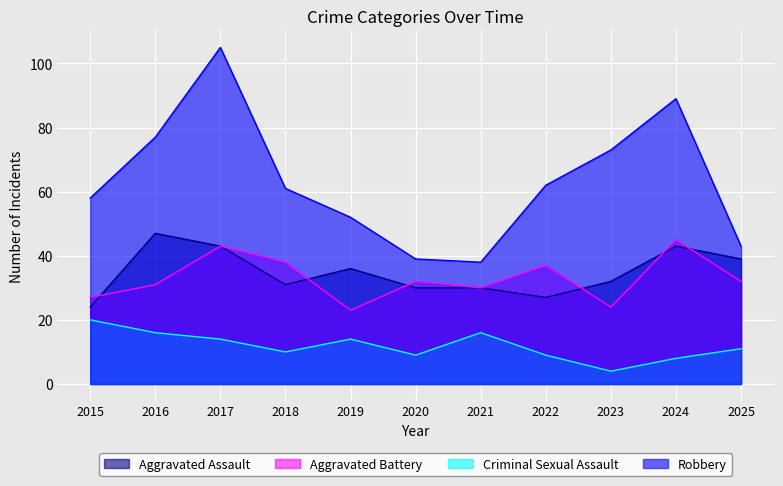

The Criminal Sexual Assault series shows 16 at 2021. True or false?

True